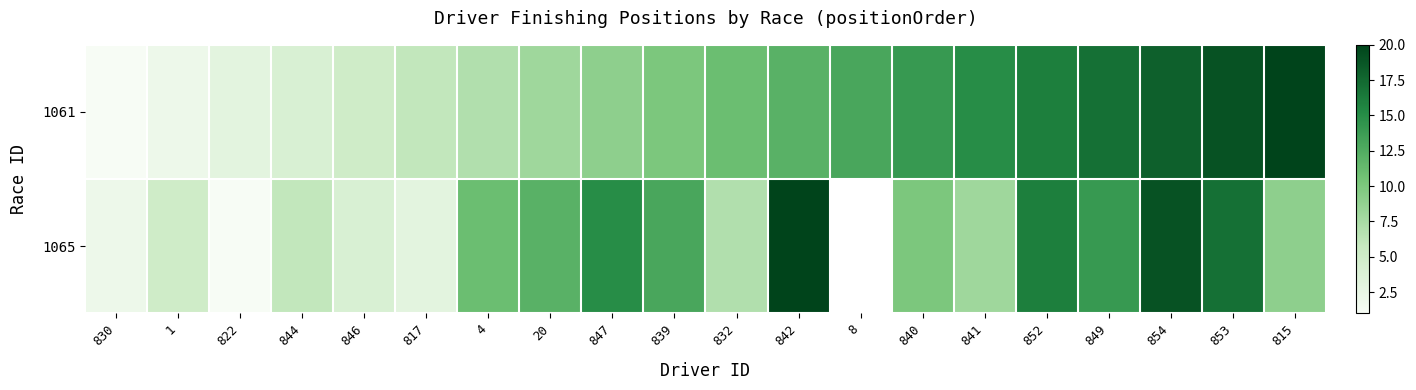

What is the difference between the maximum and minimum values in the 1061 series?

19.0